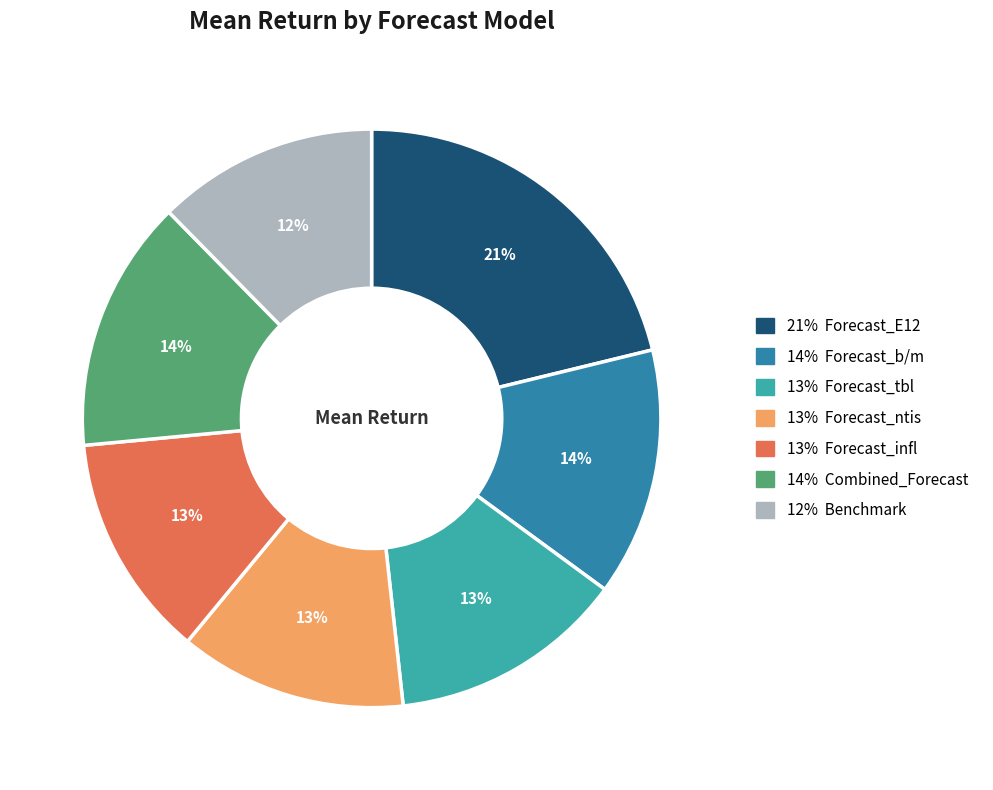

To the nearest percent, what is the average slice percentage?

14%